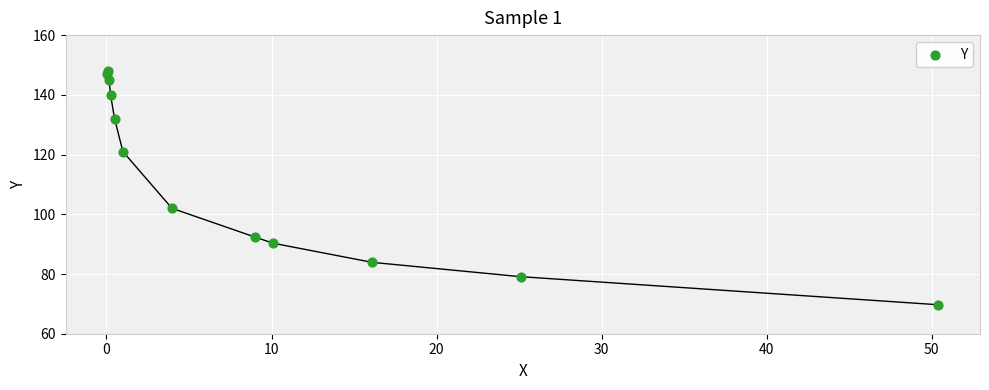

What is the range of X values (max minus min)?

50.4